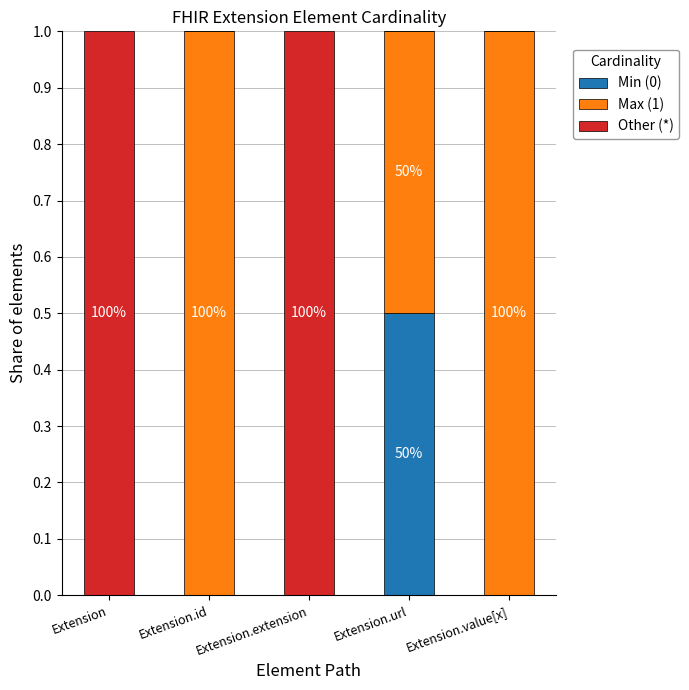

The value of Min (0) at Extension.value[x] is 0.0. True or false?

True